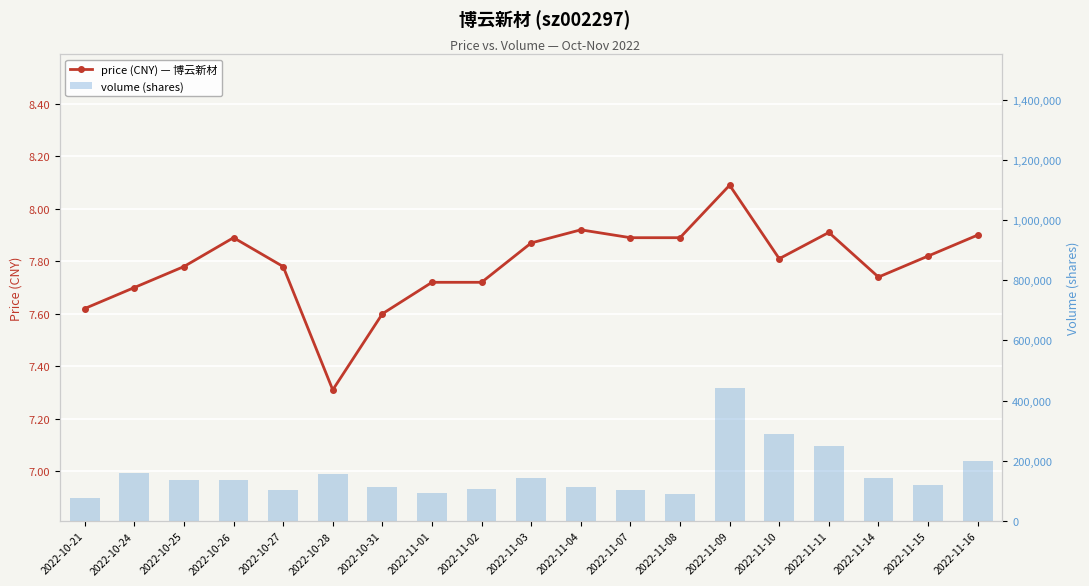

What are all the series names shown in the legend?

price, volume